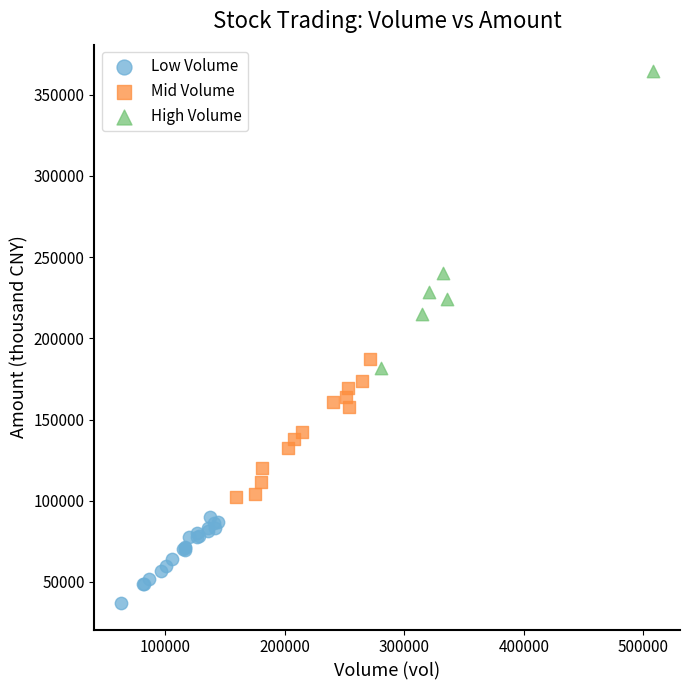

Which series reaches the minimum Y coordinate?

Low Volume